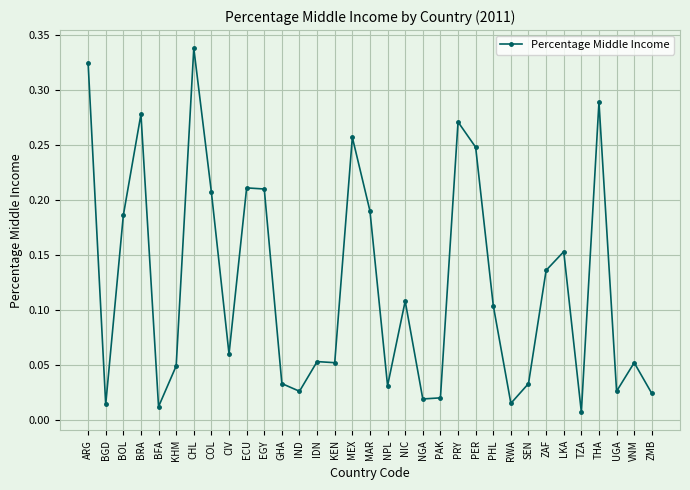

What is the sum of the values at ARG and CIV?

0.4